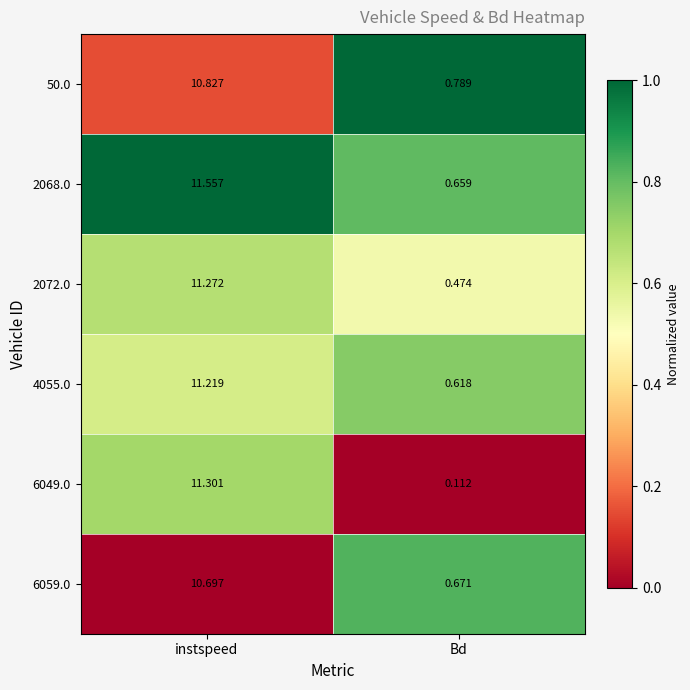

Which label corresponds to the largest value in the chart?

instspeed